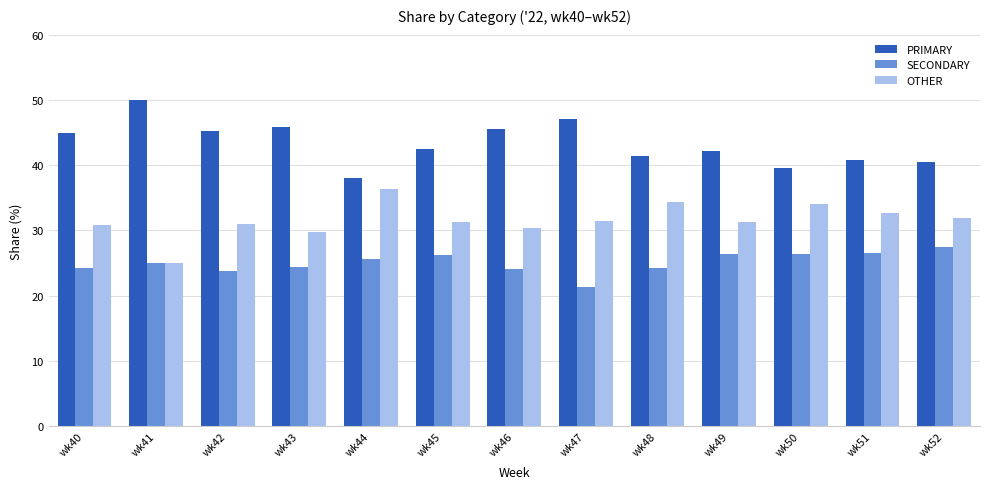

What is the sum of all PRIMARY values?

563.5